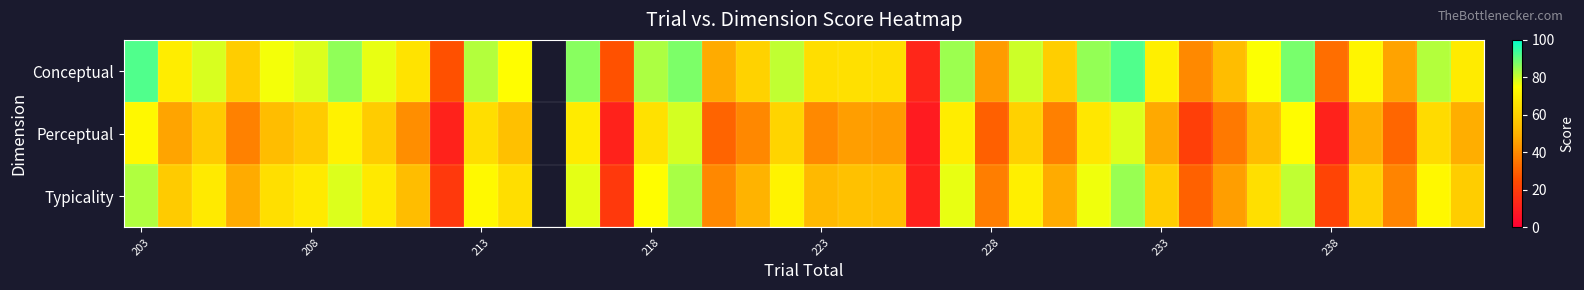

What is the lowest value of the Conceptual series?

12.9